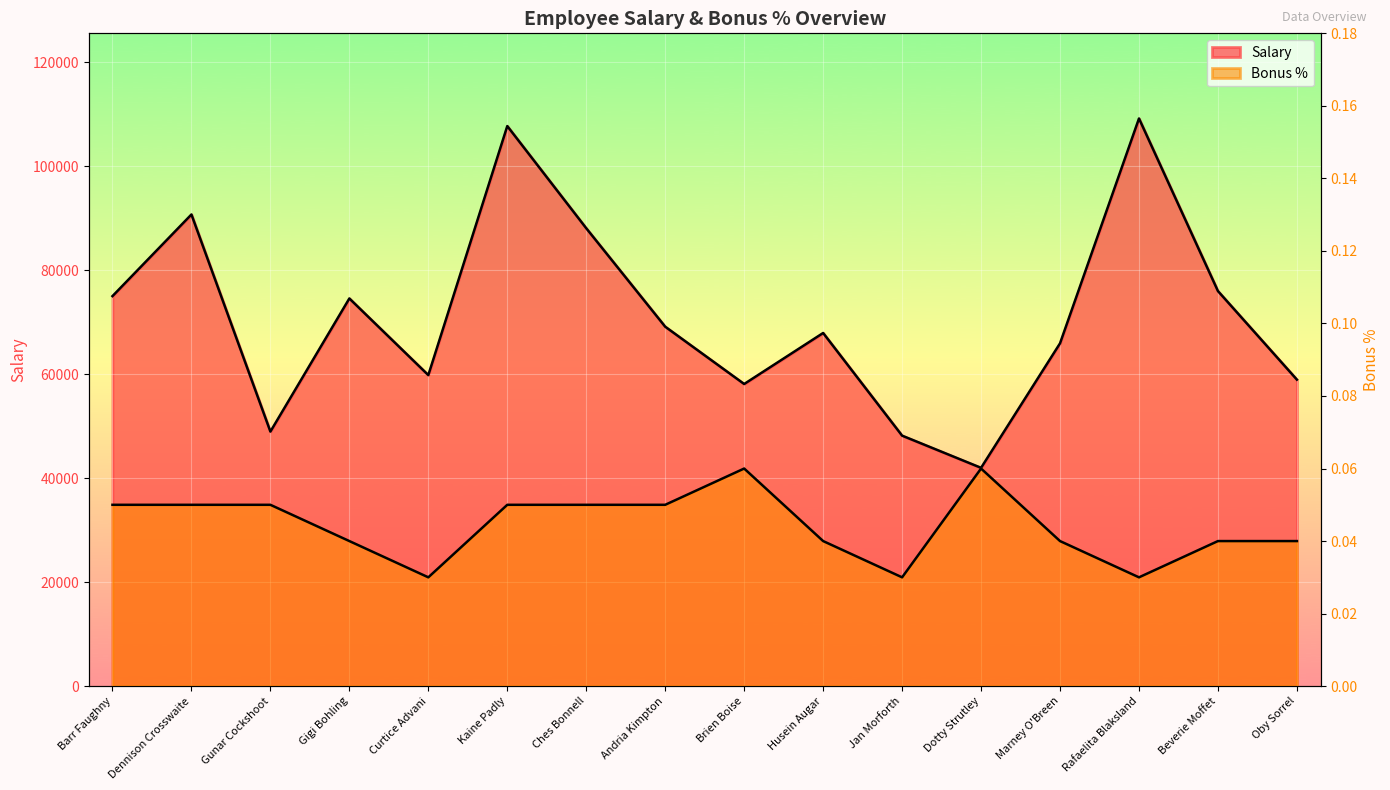

Where is the first local minimum for Bonus %?

Curtice Advani